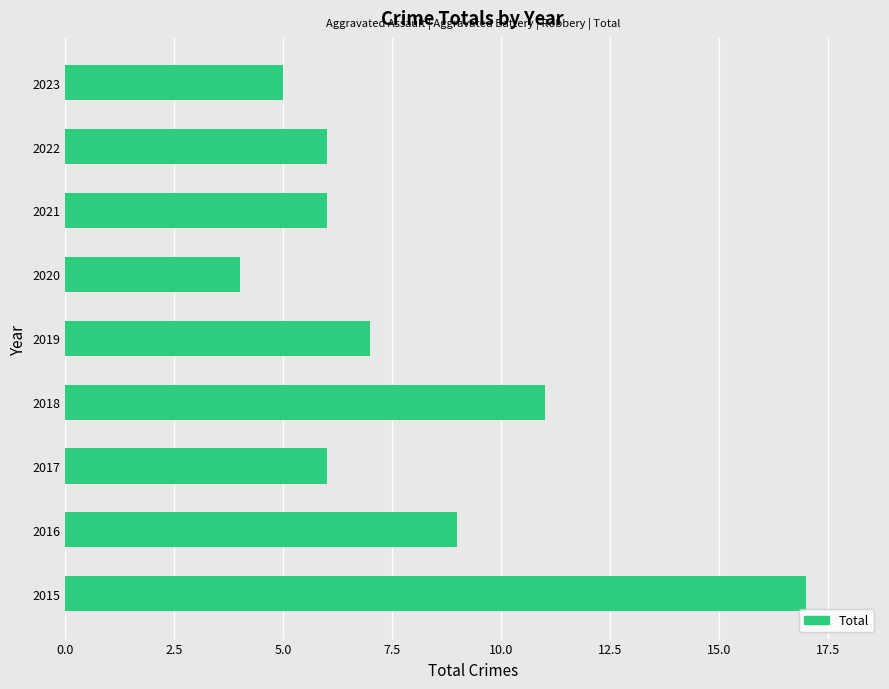

Is it true that the value at 2017 is 6?

True